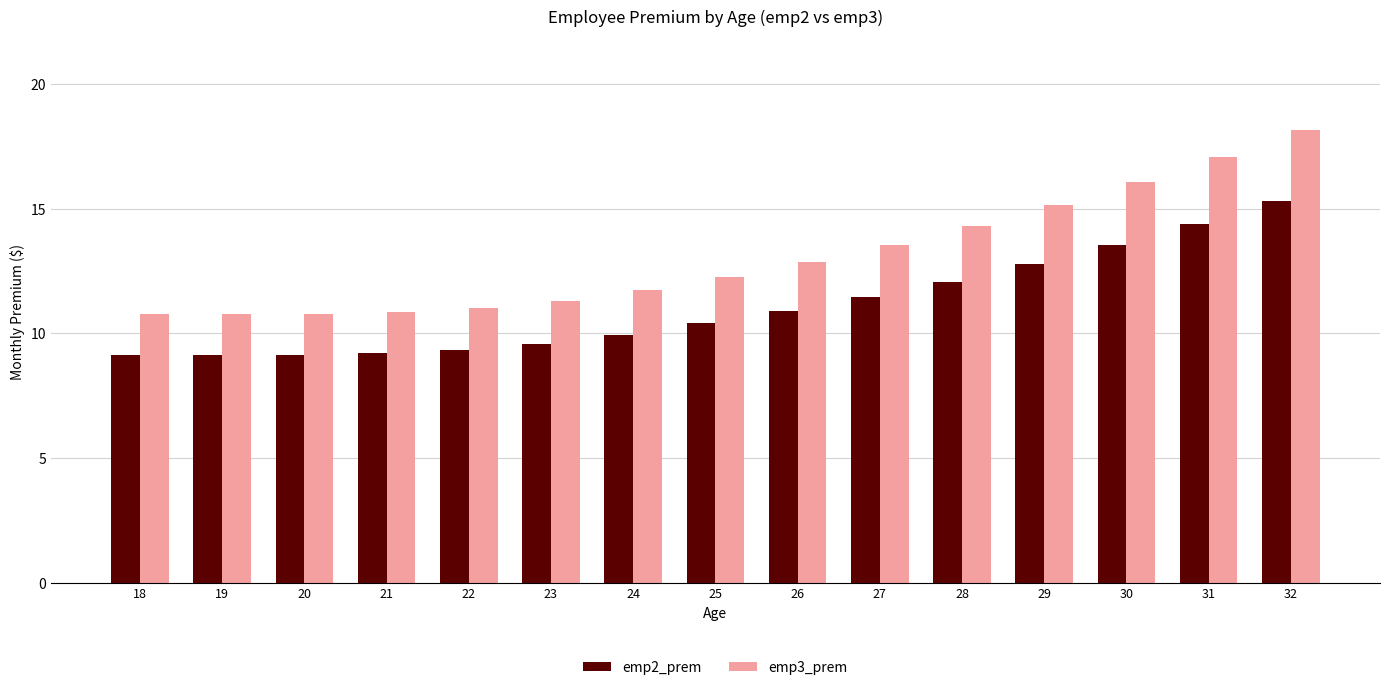

What is the sum of the emp2_prem values at 23 and 32?

24.9